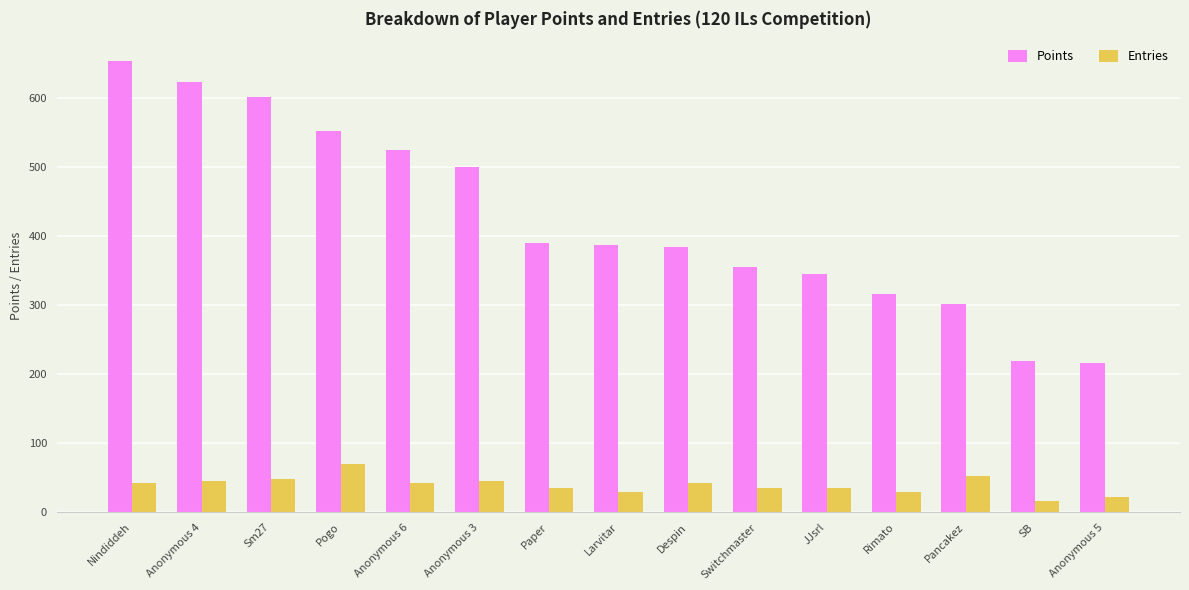

What position from the left is Anonymous 4?

2